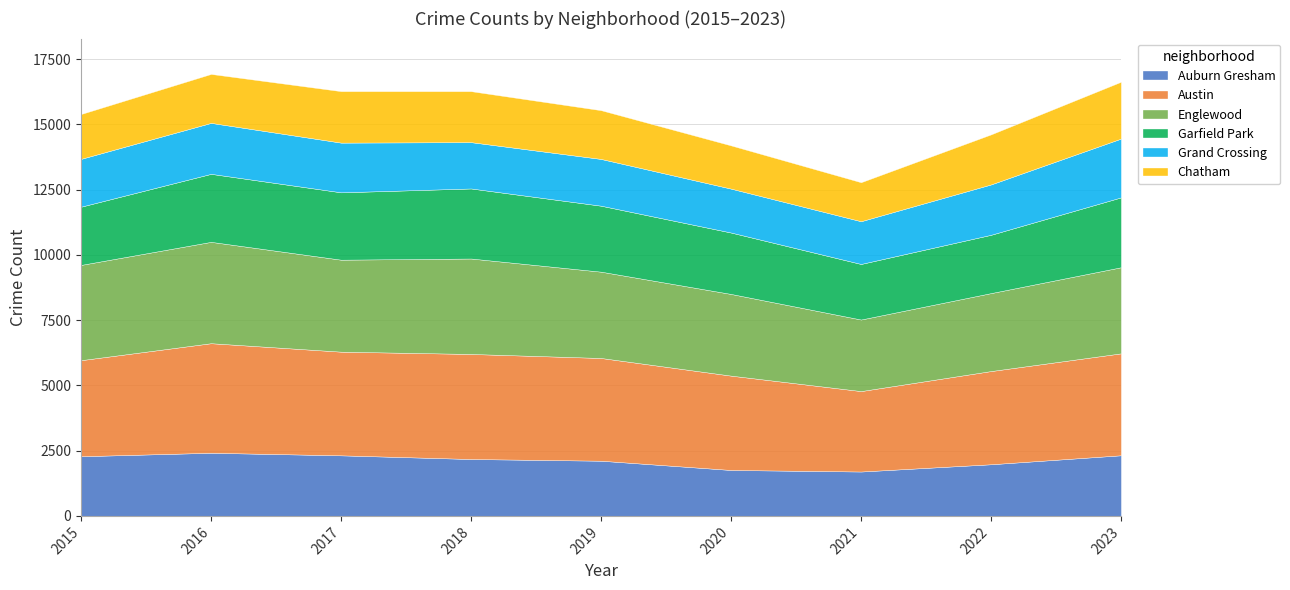

Is it true that Grand Crossing equals 2252 at 2023?

True